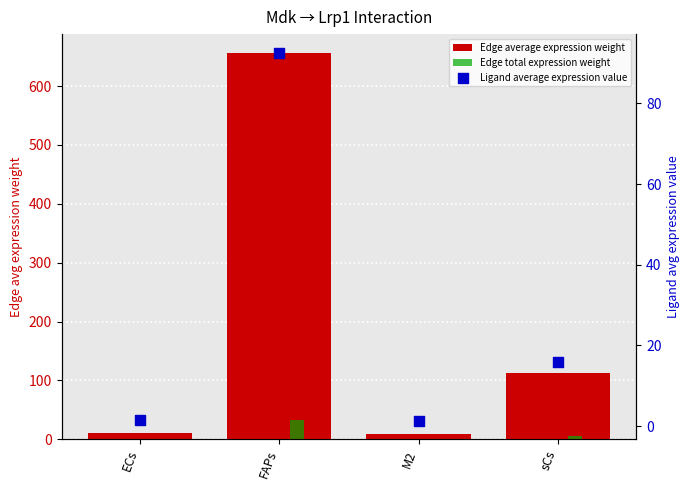

What are all the series names shown in the legend?

Edge average expression weight, Edge total expression weight, Ligand average expression value